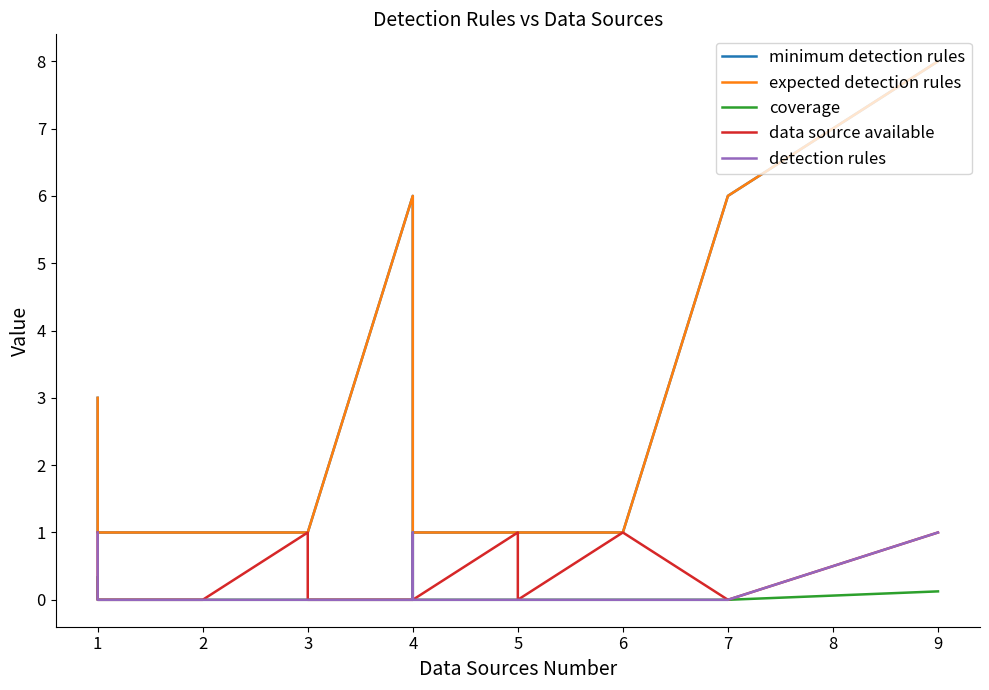

At how many categories does at least one series exceed 2?

4